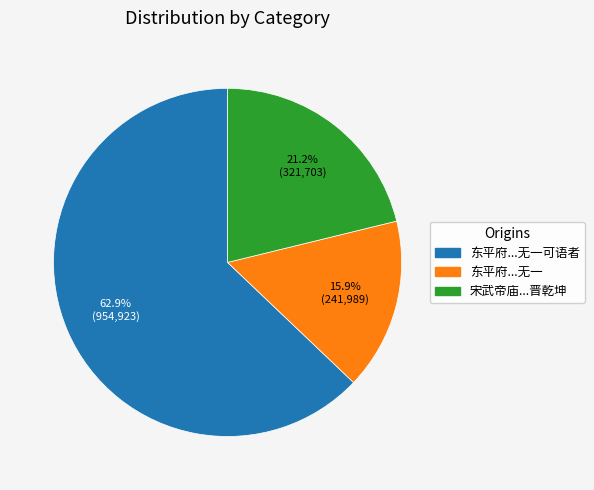

Is there a majority slice in this chart?

Yes